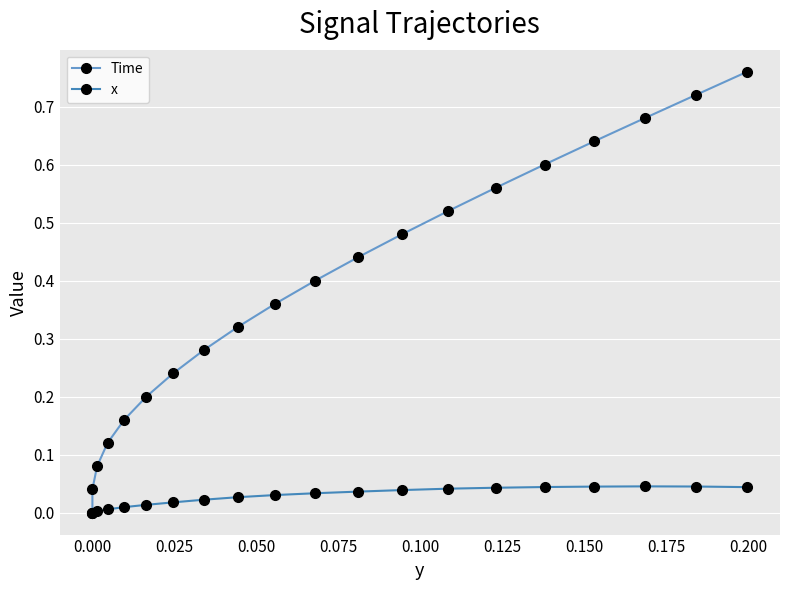

True or false: Time and x cross at least once.

False